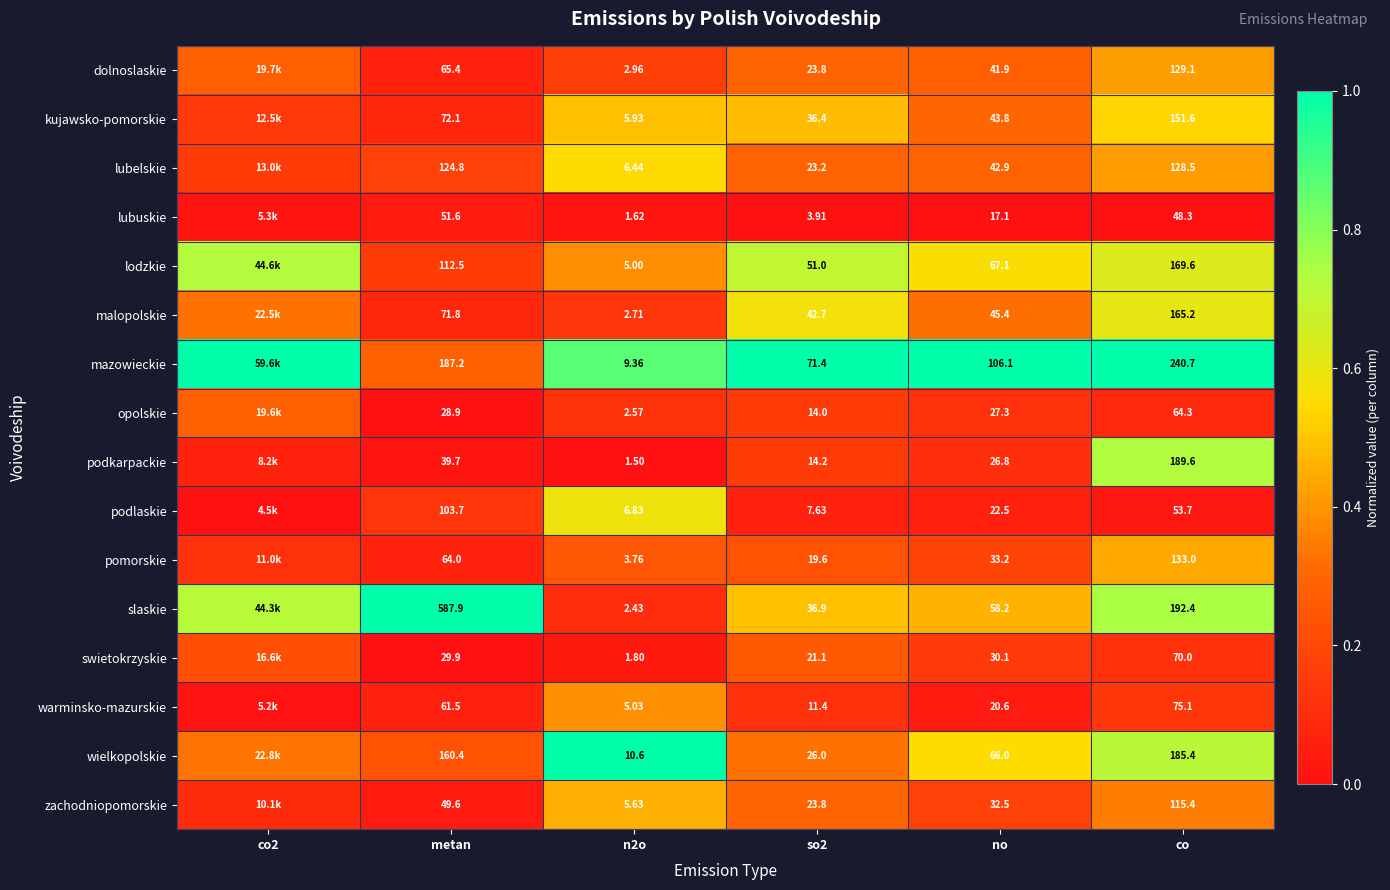

What is the total value across all series at so2?

427.0